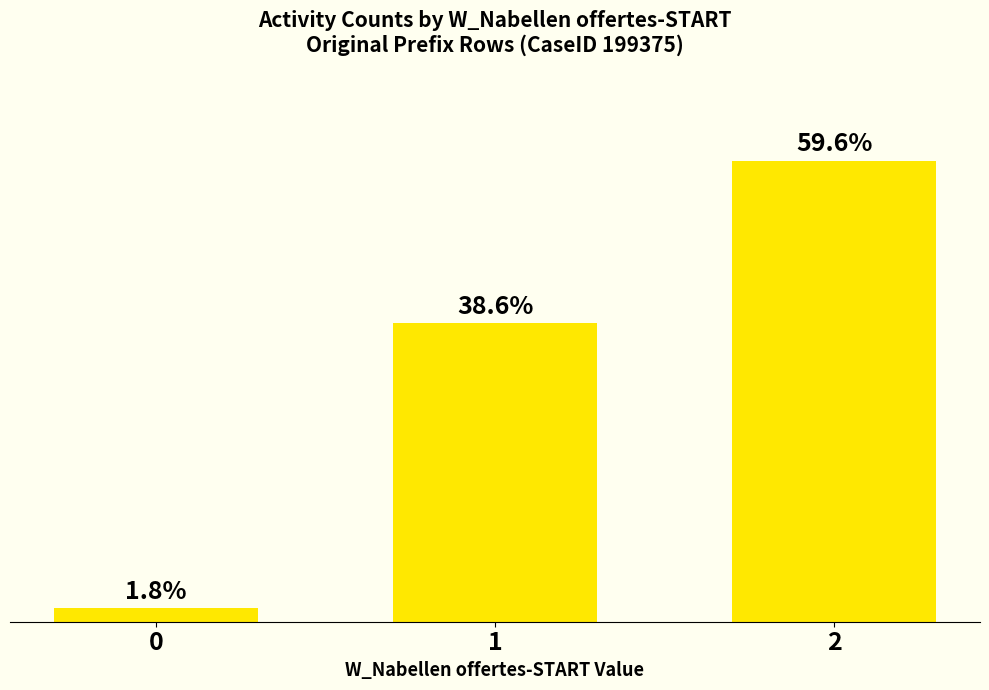

Does the chart contain any negative values?

No